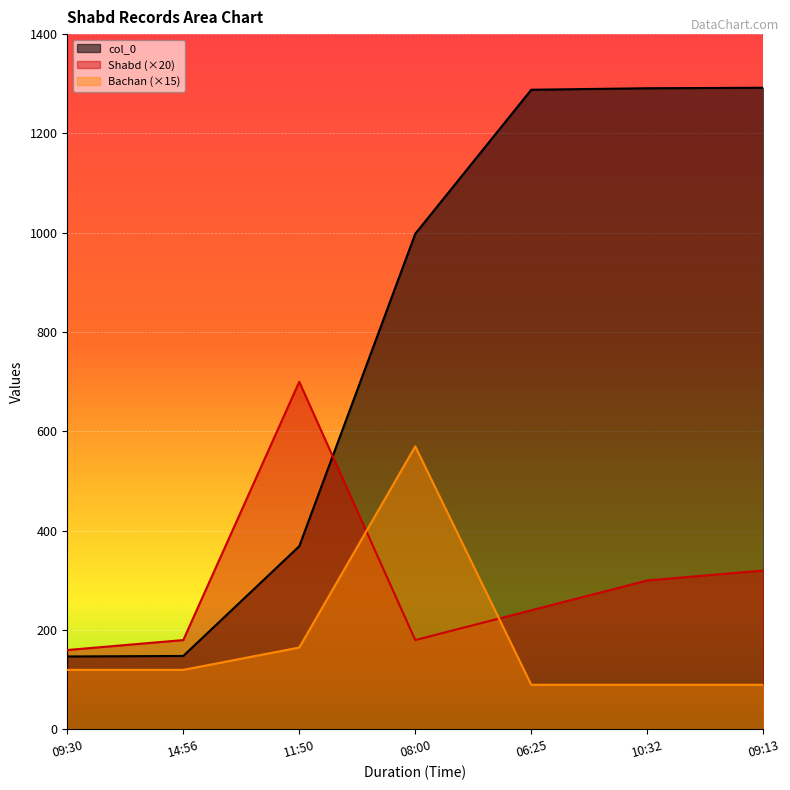

What is the highest value of the Shabd series?

700